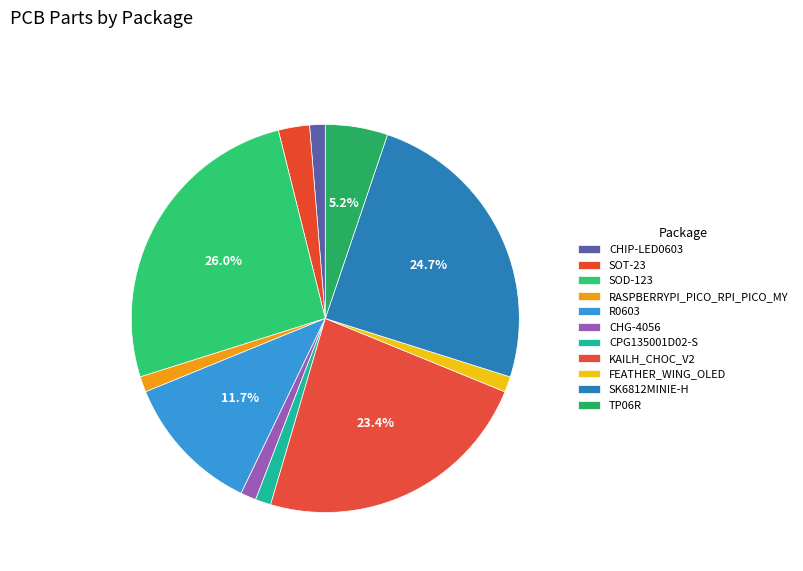

Between SK6812MINIE-H and SOD-123, which is larger?

SOD-123